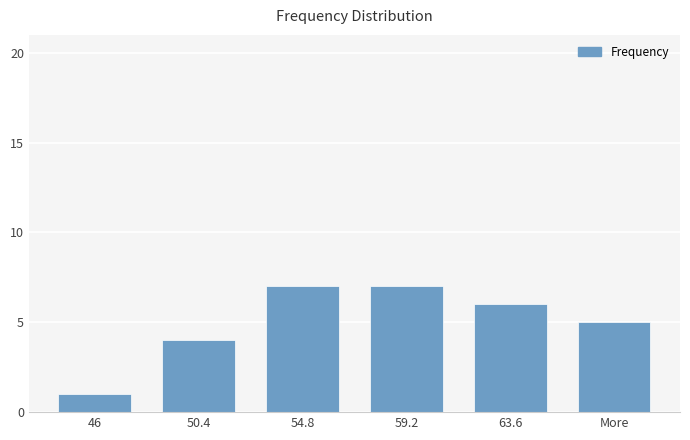

What is the difference between the values at 46 and More?

4